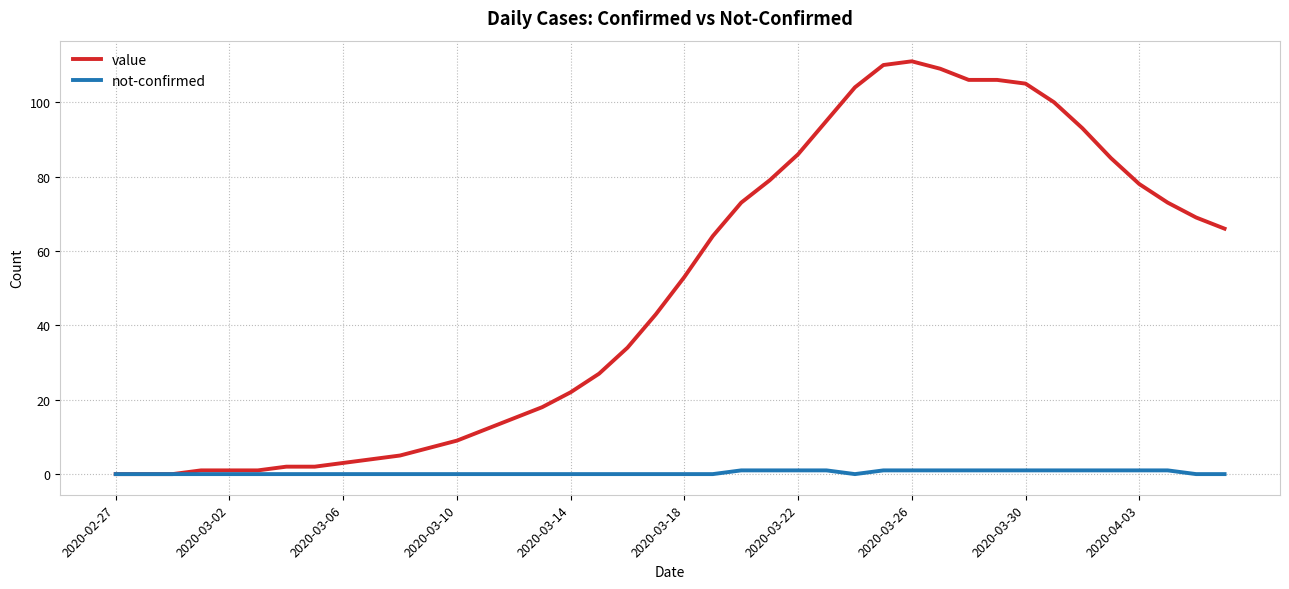

Which series has the largest total across all categories?

value